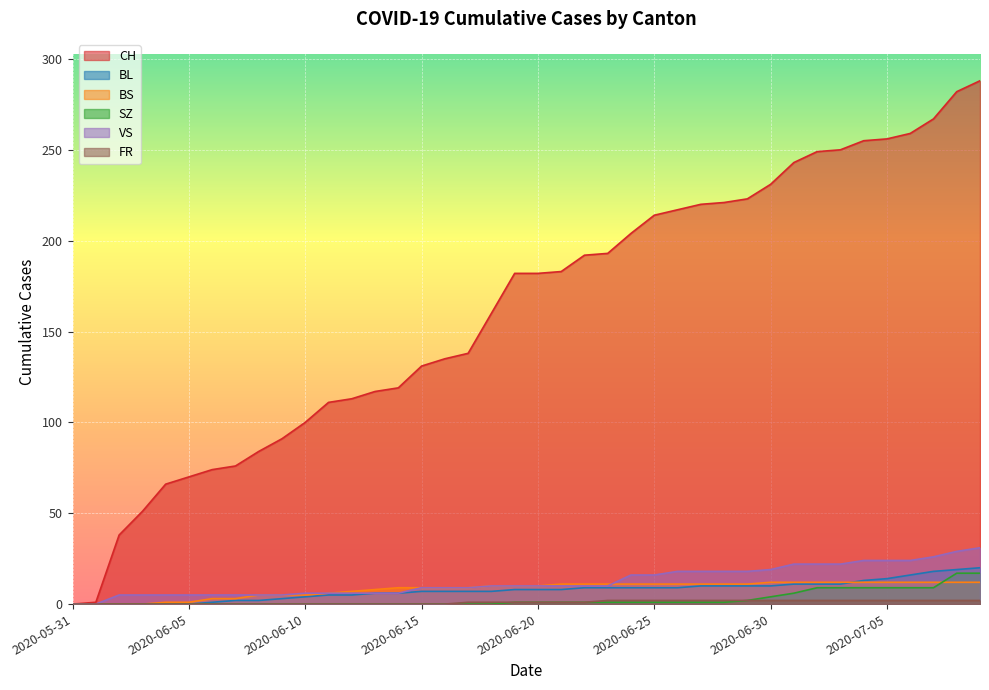

What is the difference between the highest and lowest values at 2020-06-07?

76